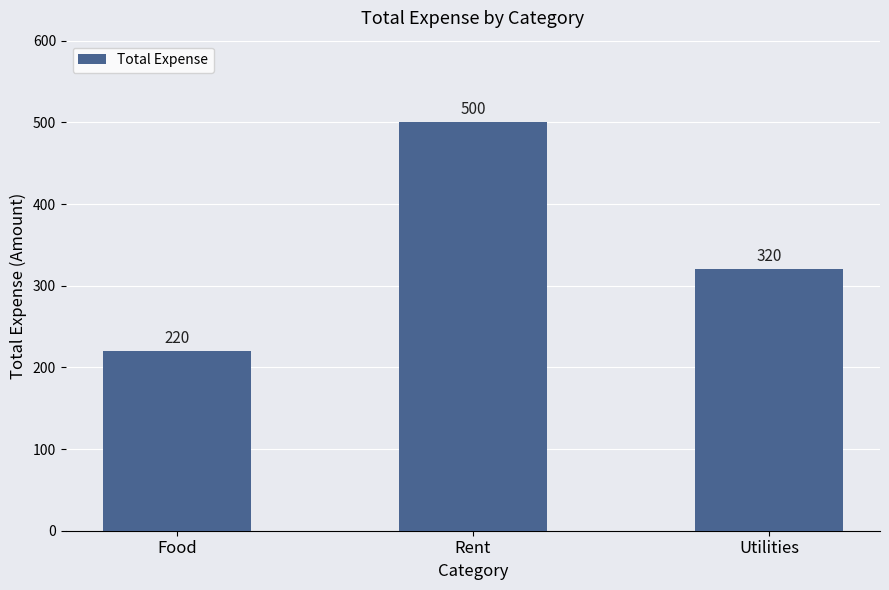

What is the label of the 2nd bar from the right?

Rent